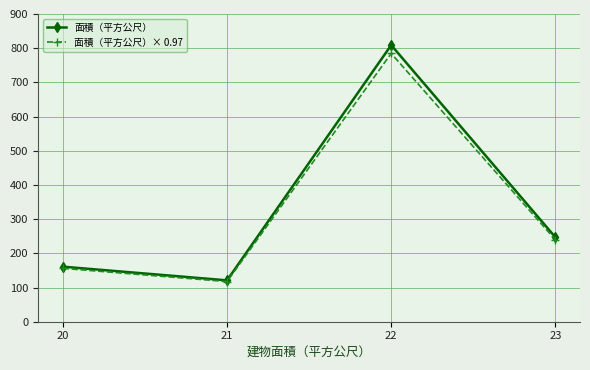

How many values in the 面積（平方公尺）× 0.97 series are below 239?

2